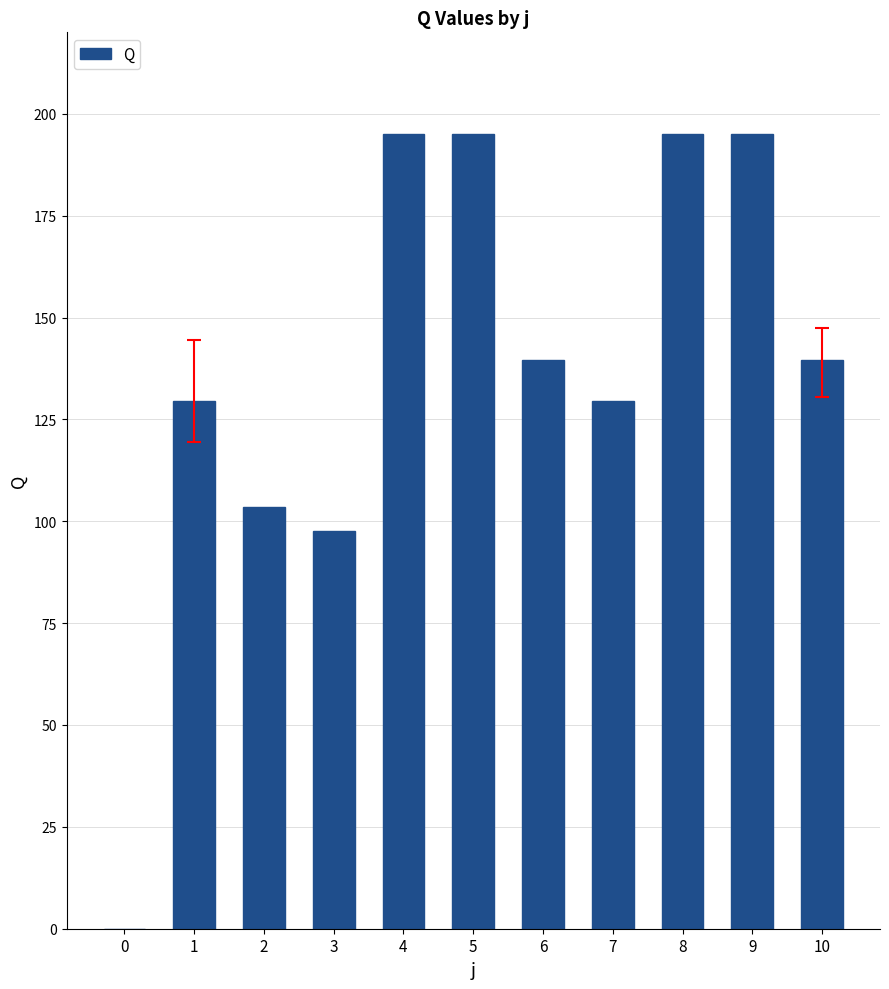

Are the bars horizontal?

No